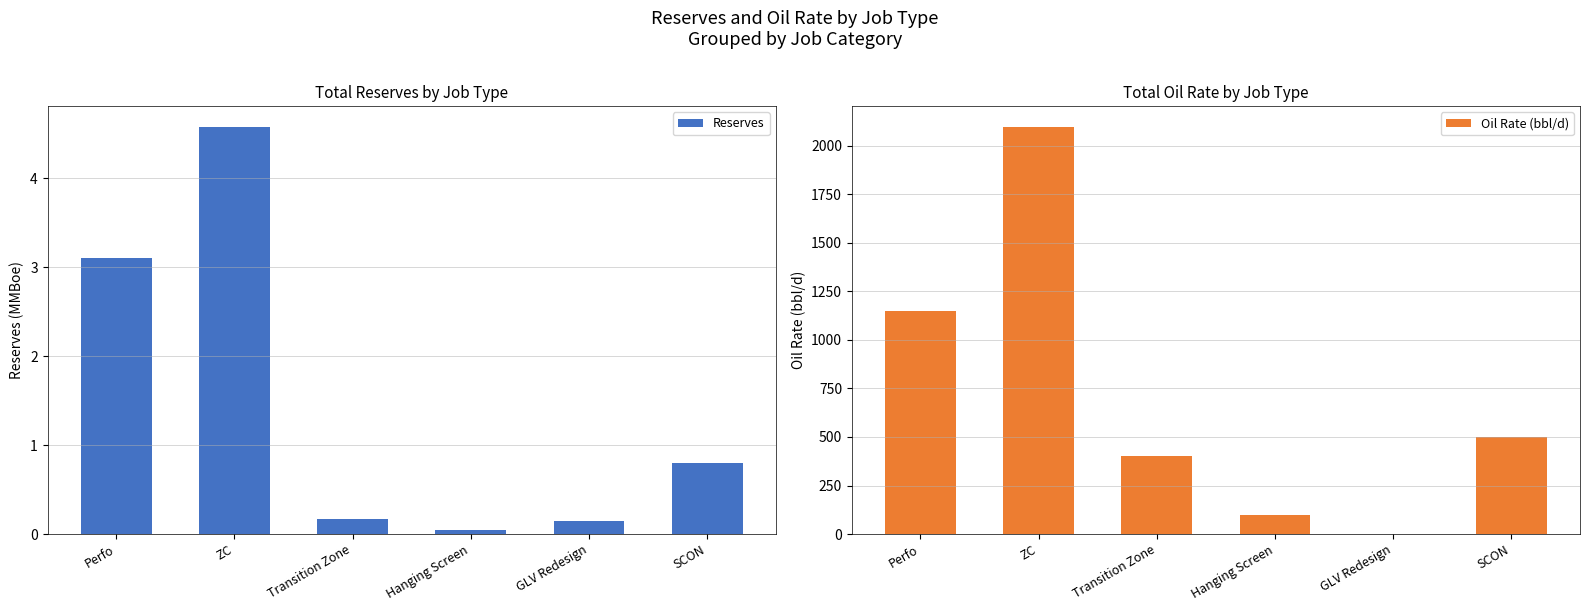

At which label does Reserves reach its peak?

ZC